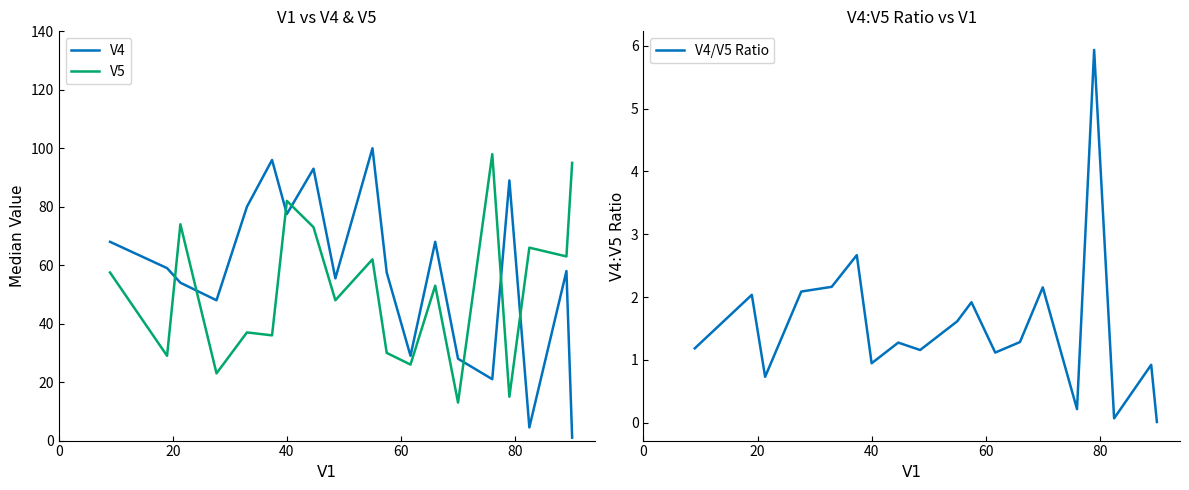

True or false: V4/V5 Ratio and V4 intersect in this chart.

False